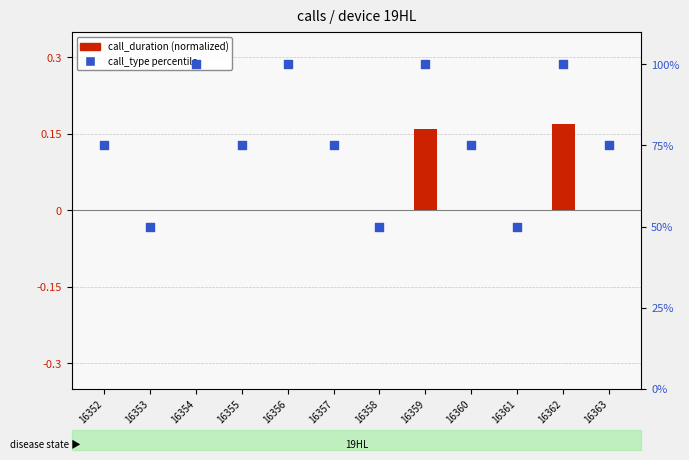

At which category is the sum across all series the highest?

16362